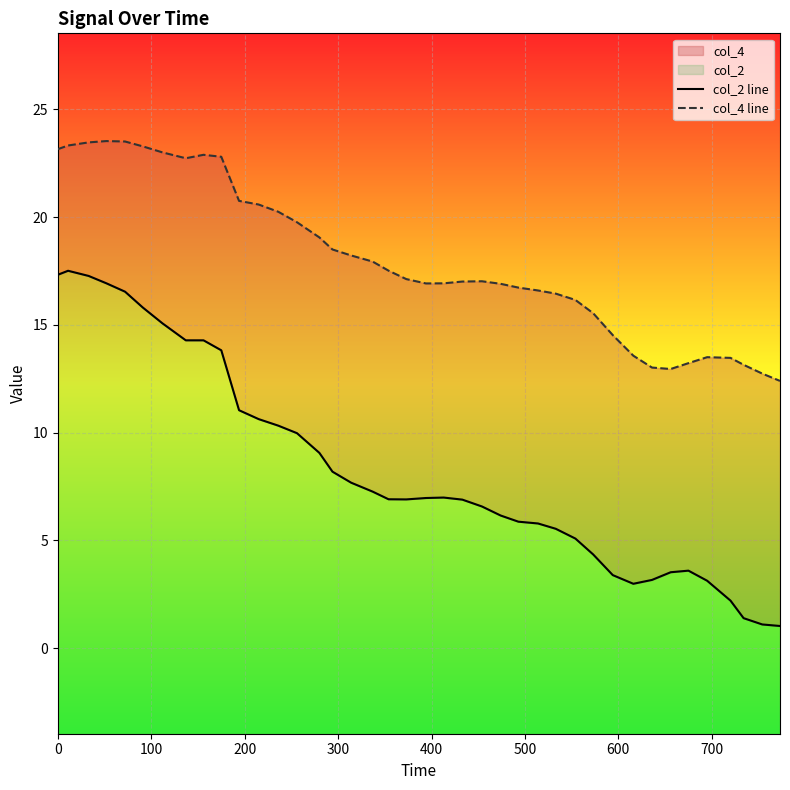

What is the sum of all col_4 line values?

720.2